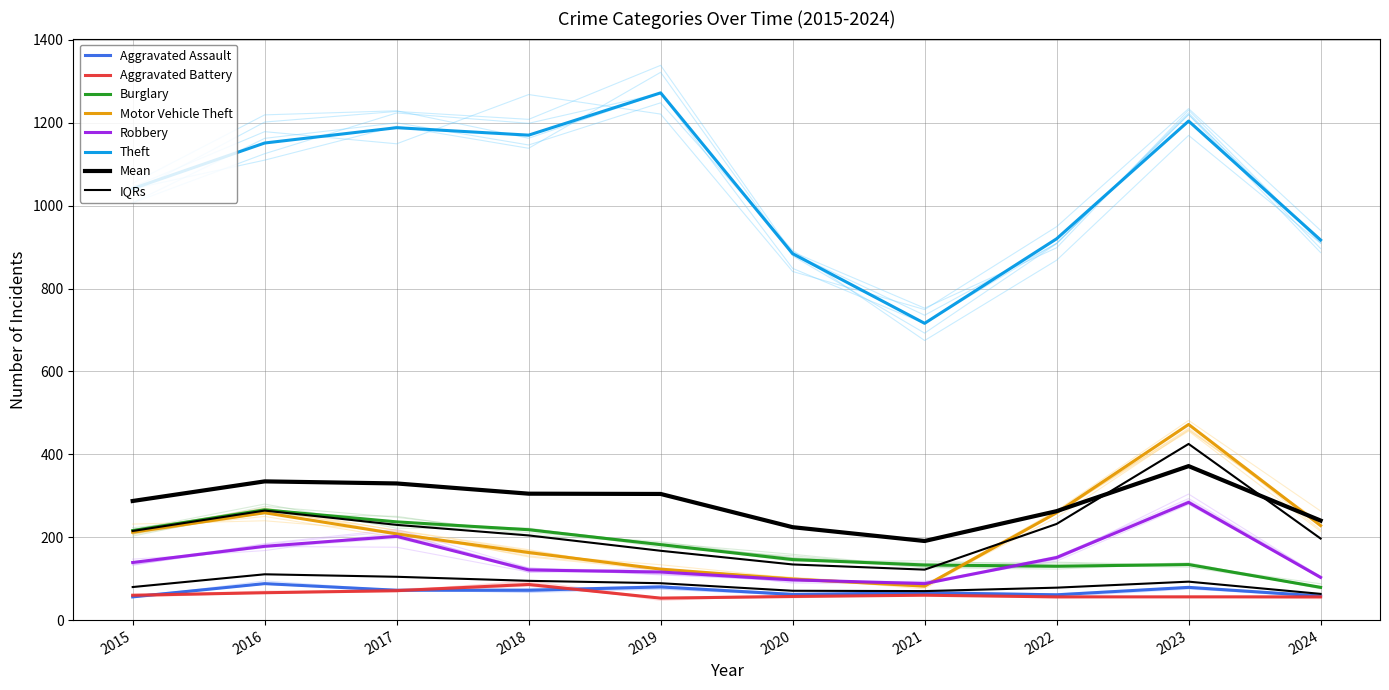

At which label is Aggravated Battery closest to 69?

2017